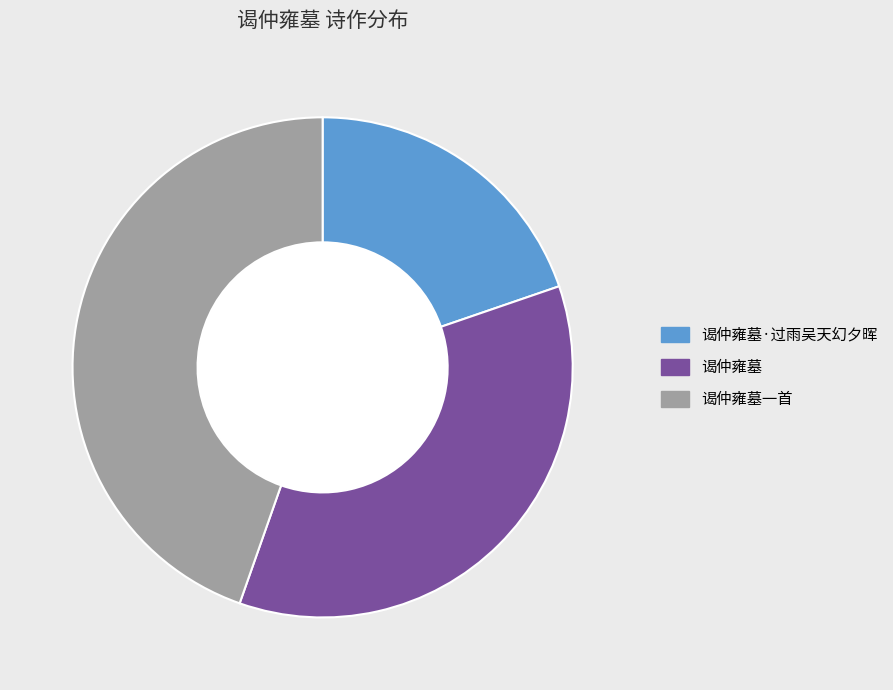

Is it true that 谒仲雍墓·过雨吴天幻夕晖 is 6% of the pie?

False